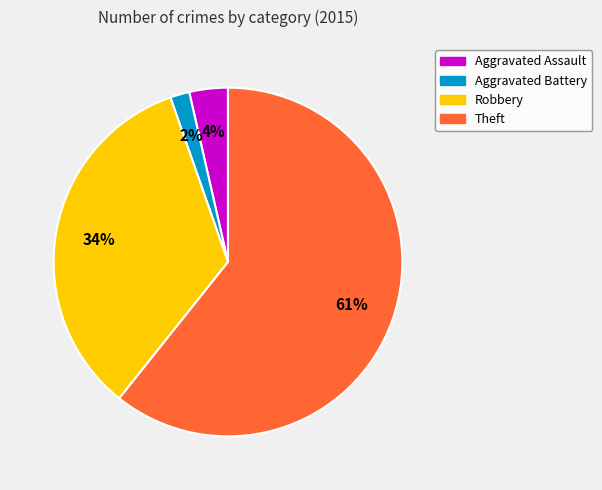

Is there a majority slice in this chart?

Yes